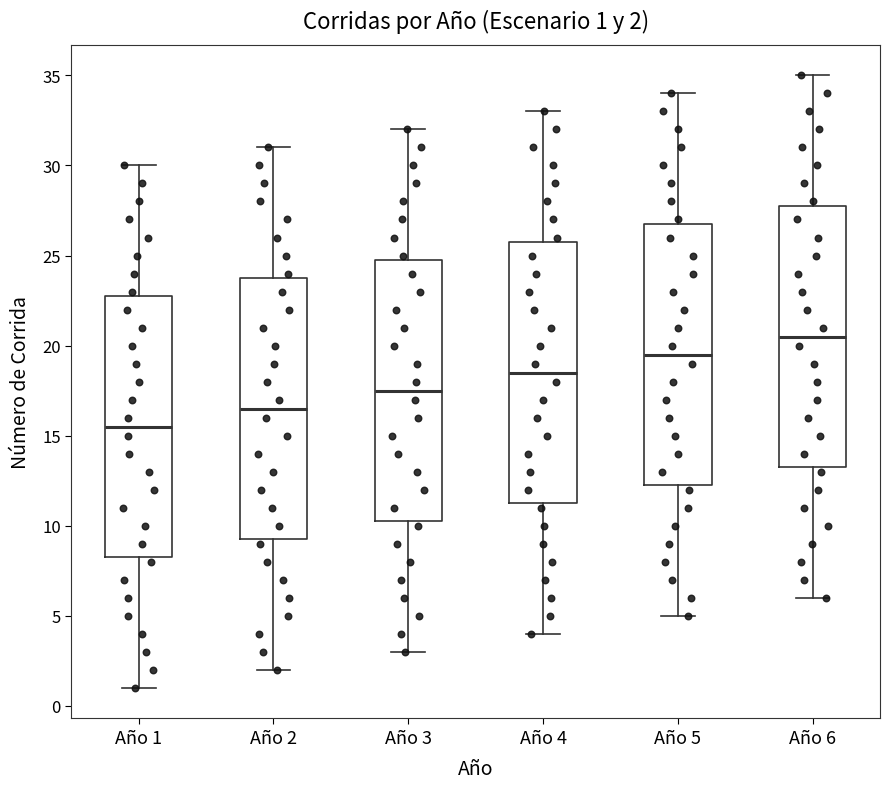

Which box's median line is the lowest?

Año 1